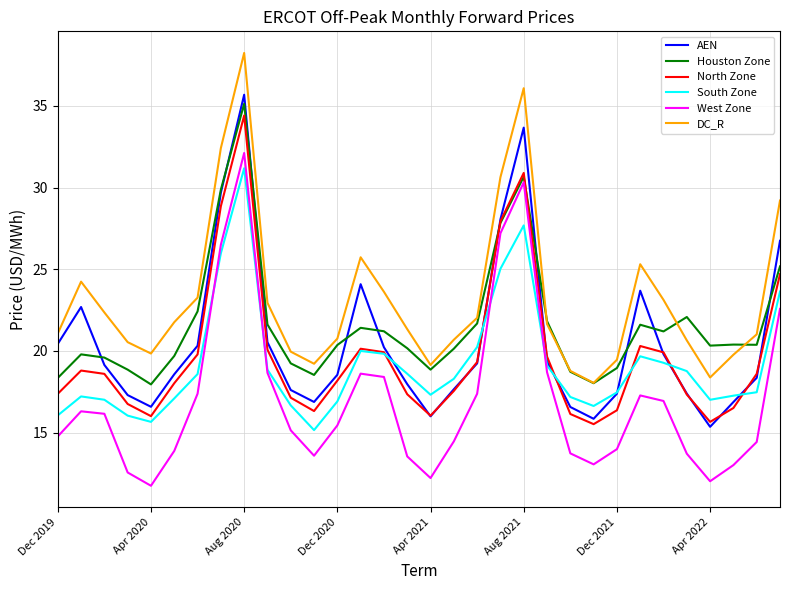

True or false: AEN and West Zone cross at least once.

False